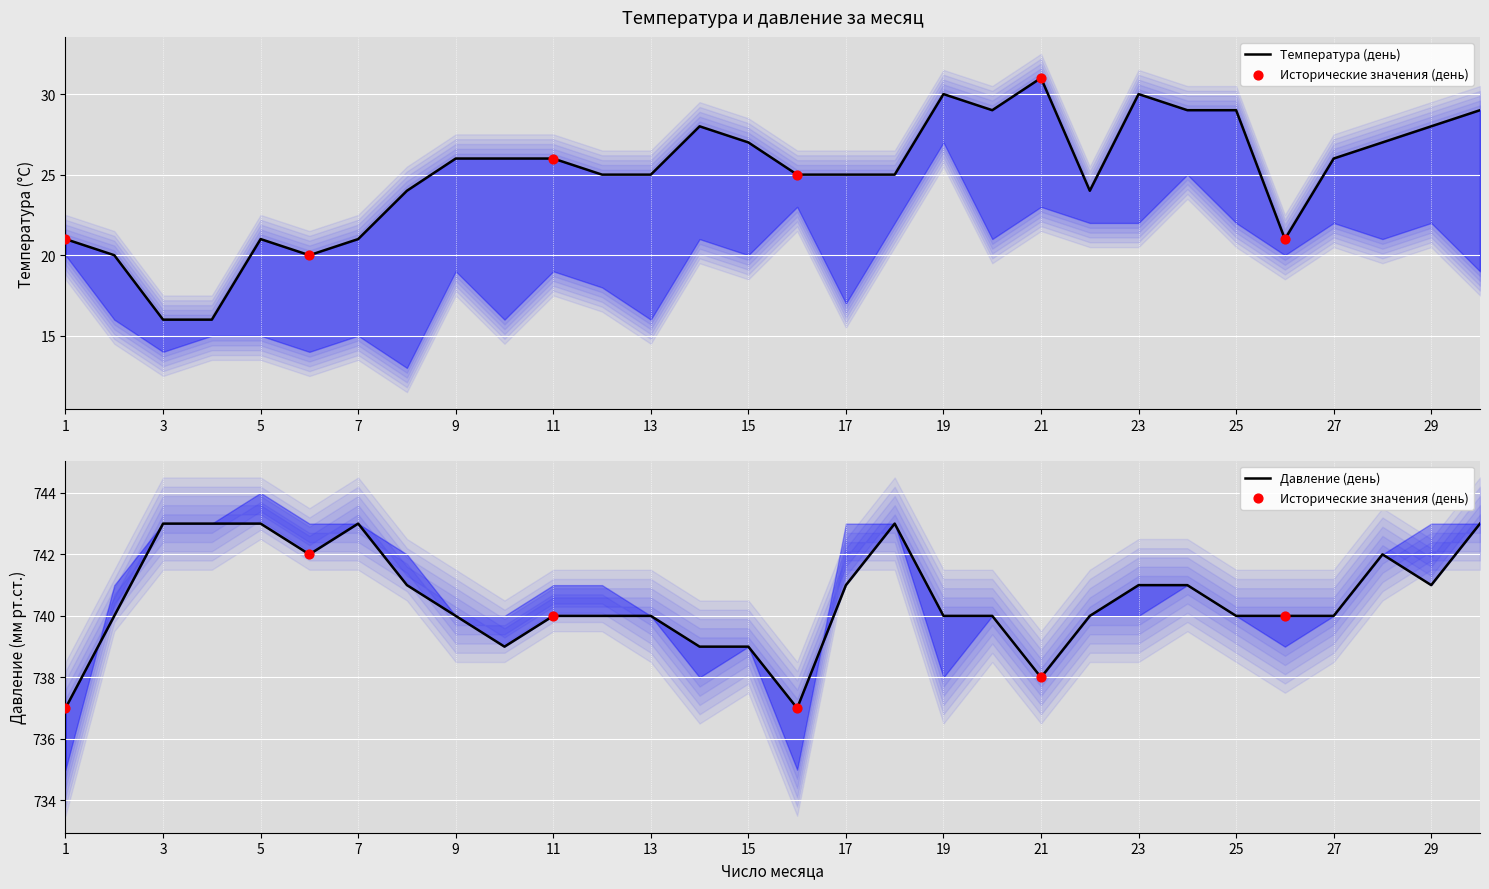

Which series has the largest total across all categories?

Давление (день)